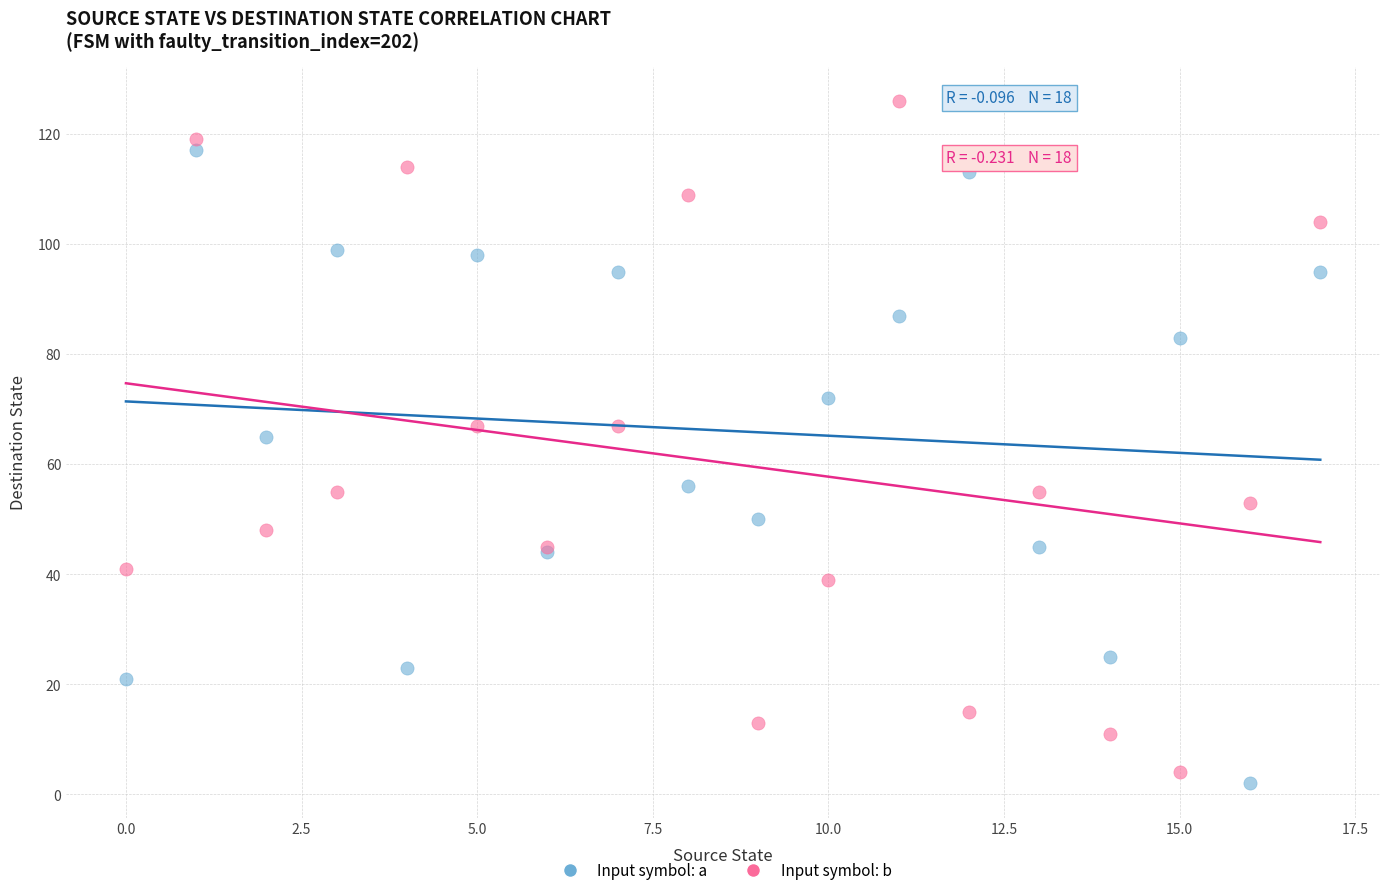

Which series has the largest Y range (max minus min)?

Input symbol: b